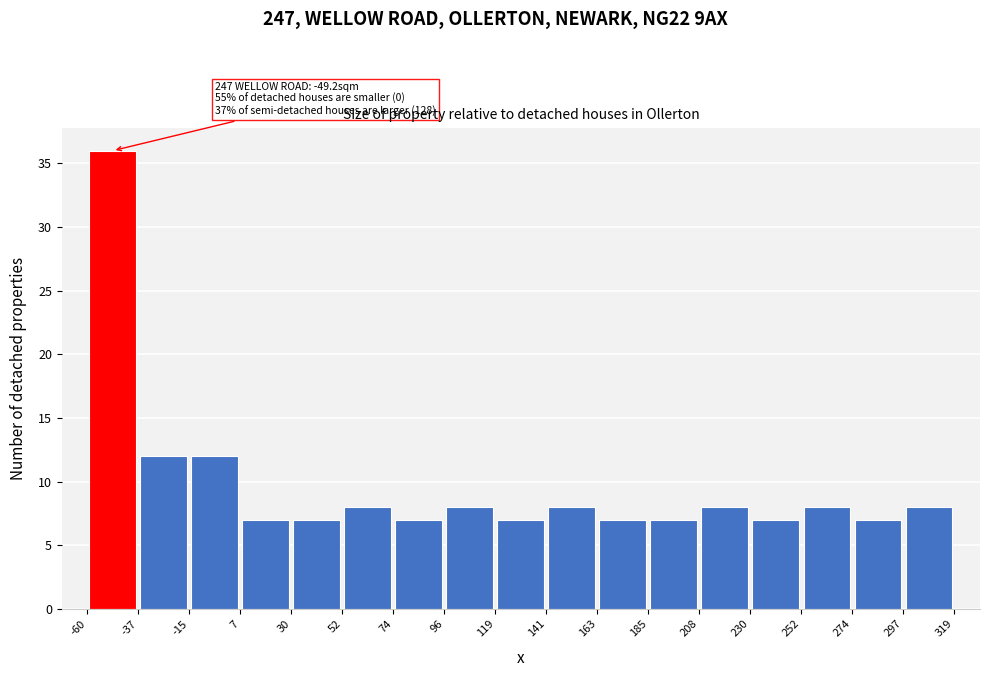

Over which range of the x-axis is the bar tallest?

-60 to -37